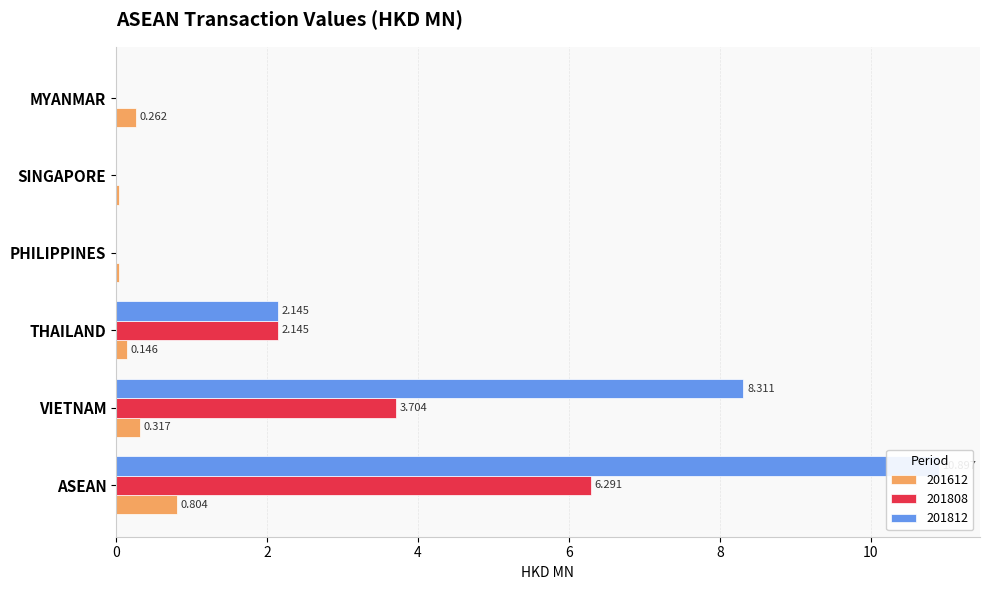

At which category is the sum across all series the highest?

ASEAN